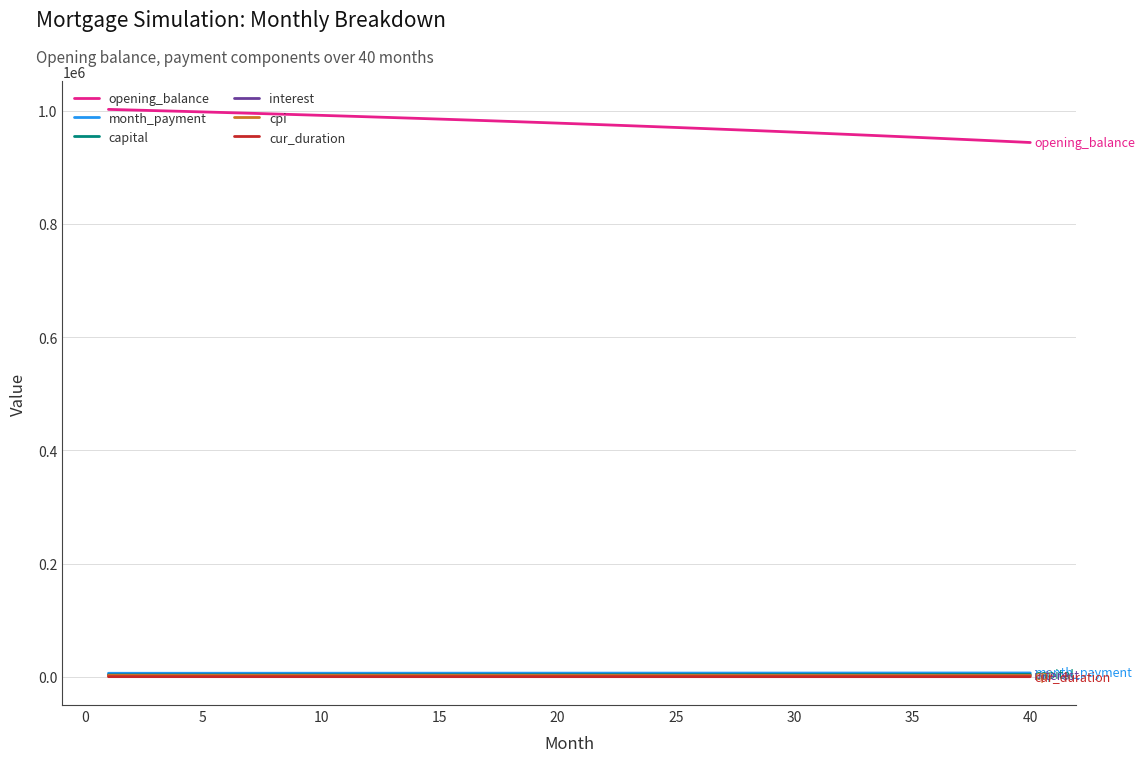

How many values in the month_payment series are below 6428?

20